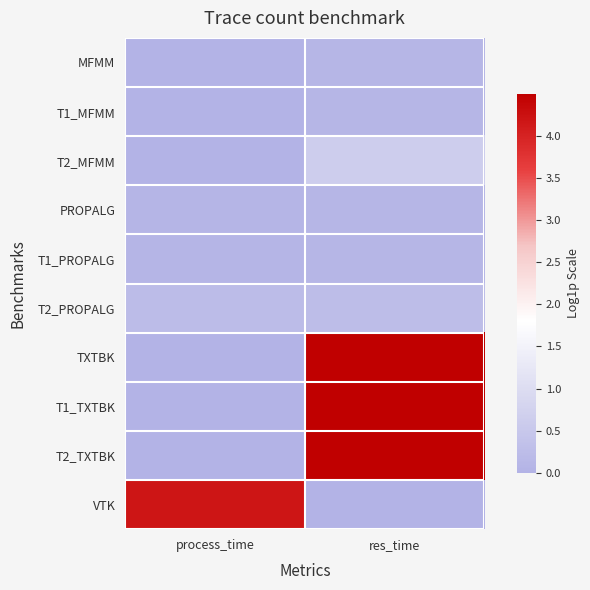

Reading left to right, extract all data points from this chart.

MFMM: process_time=0.0	res_time=0.1
T1_MFMM: process_time=0.0	res_time=0.1
T2_MFMM: process_time=0.0	res_time=0.6
PROPALG: process_time=0.1	res_time=0.1
T1_PROPALG: process_time=0.1	res_time=0.1
T2_PROPALG: process_time=0.2	res_time=0.3
TXTBK: process_time=0.0	res_time=4.5
T1_TXTBK: process_time=0.0	res_time=4.5
T2_TXTBK: process_time=0.0	res_time=4.5
VTK: process_time=4.2	res_time=0.0